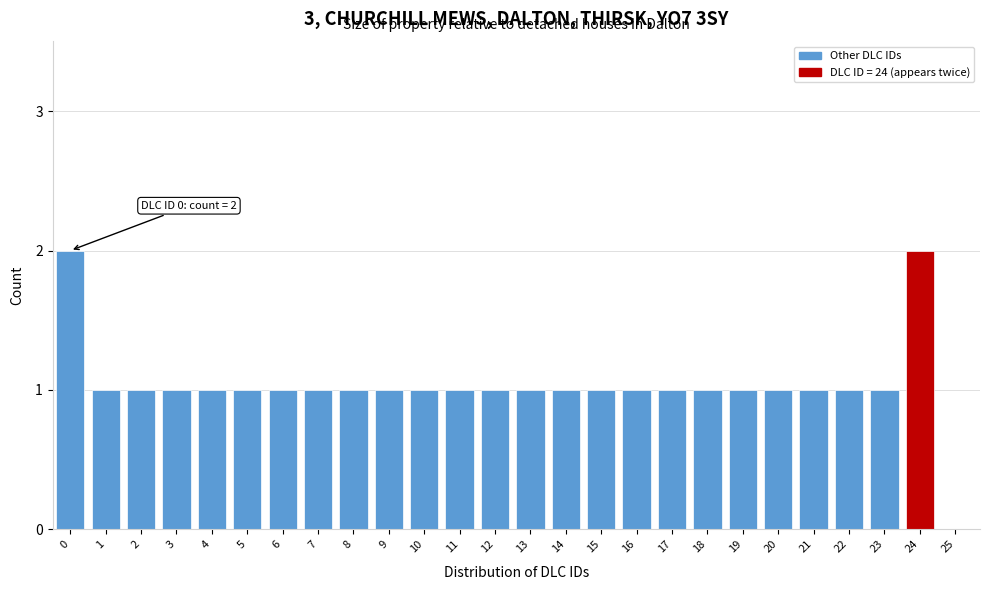

The value at 24 is 2. True or false?

True